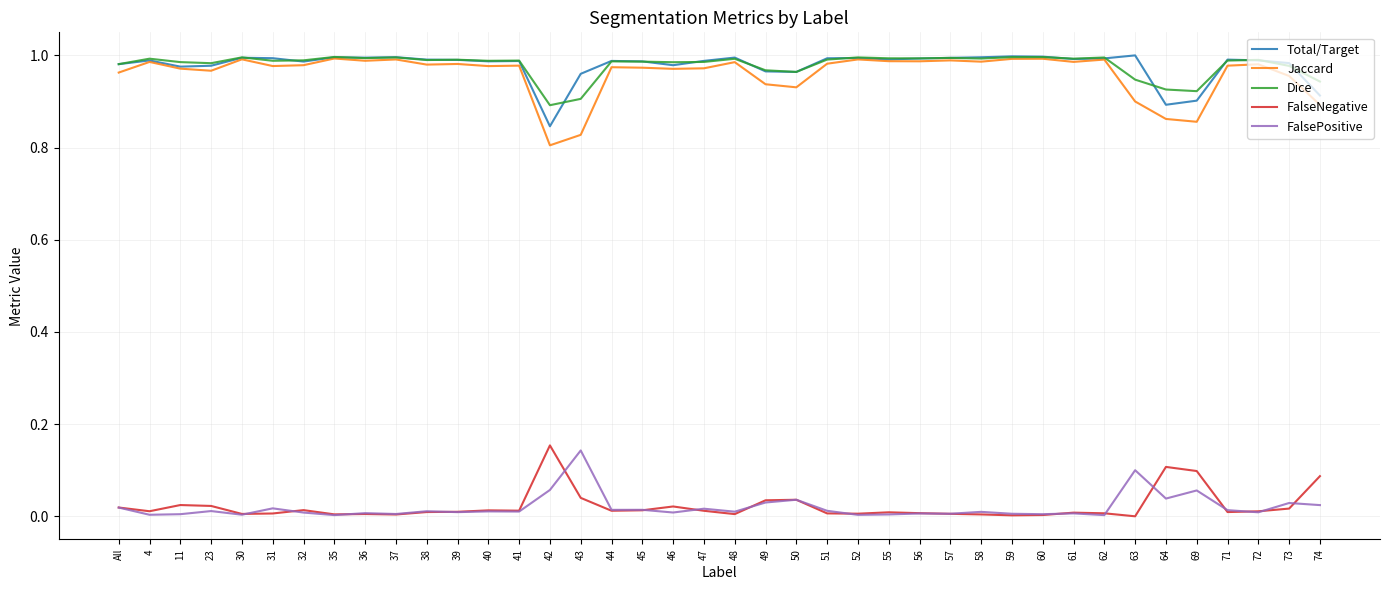

True or false: Total/Target and FalseNegative intersect in this chart.

False